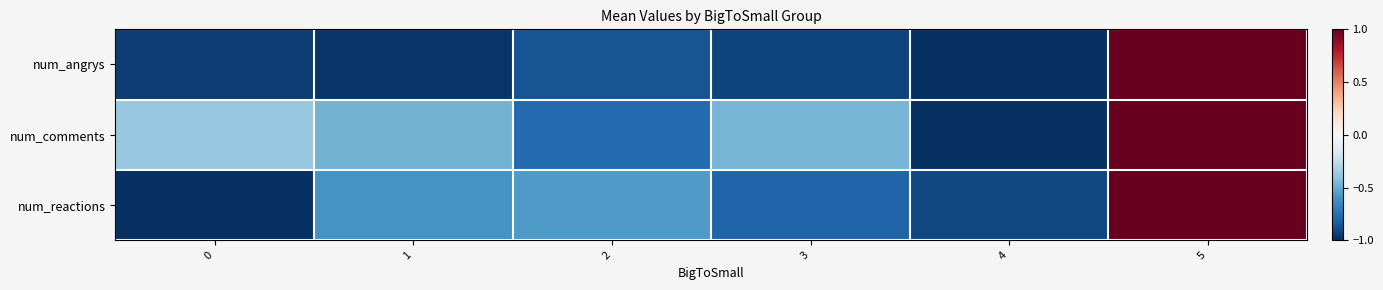

Which label corresponds to the smallest value in the chart?

4